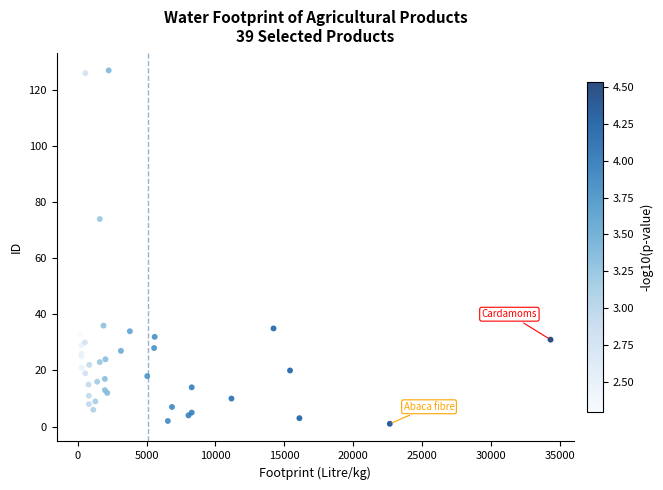

What Y value in the scatter plot is closest to 64?

74